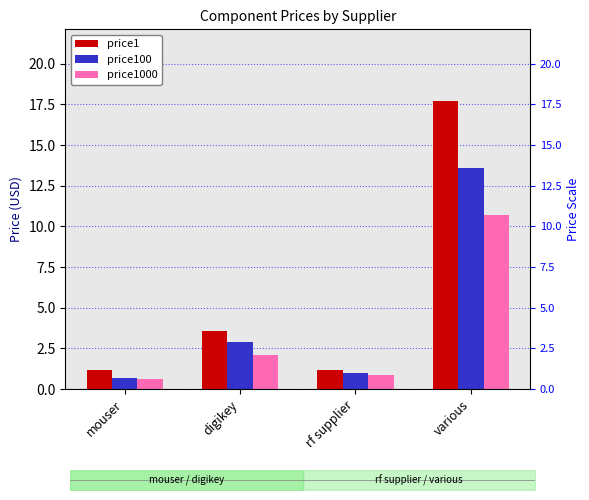

What is the label of the 4th bar from the left?

various